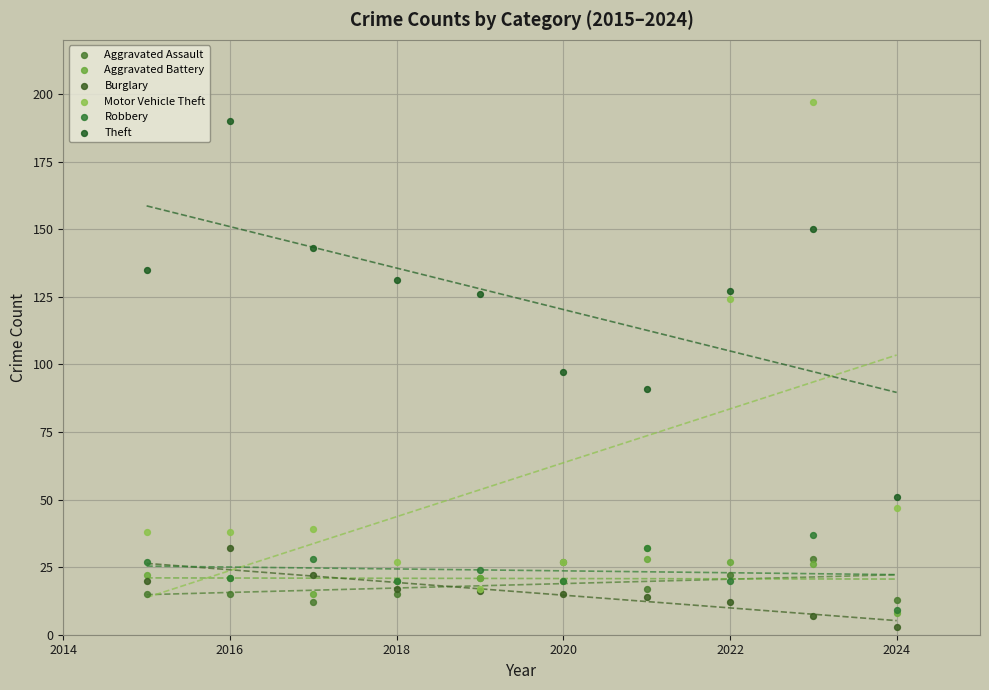

Across all series, what Y value is closest to 100?

97